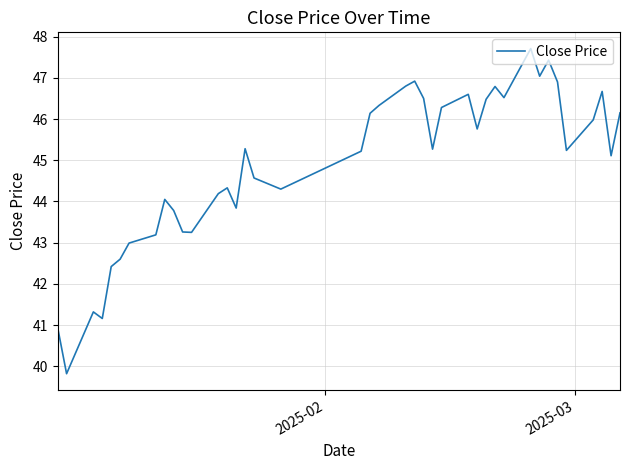

What is the minimum value shown in the chart?

39.8